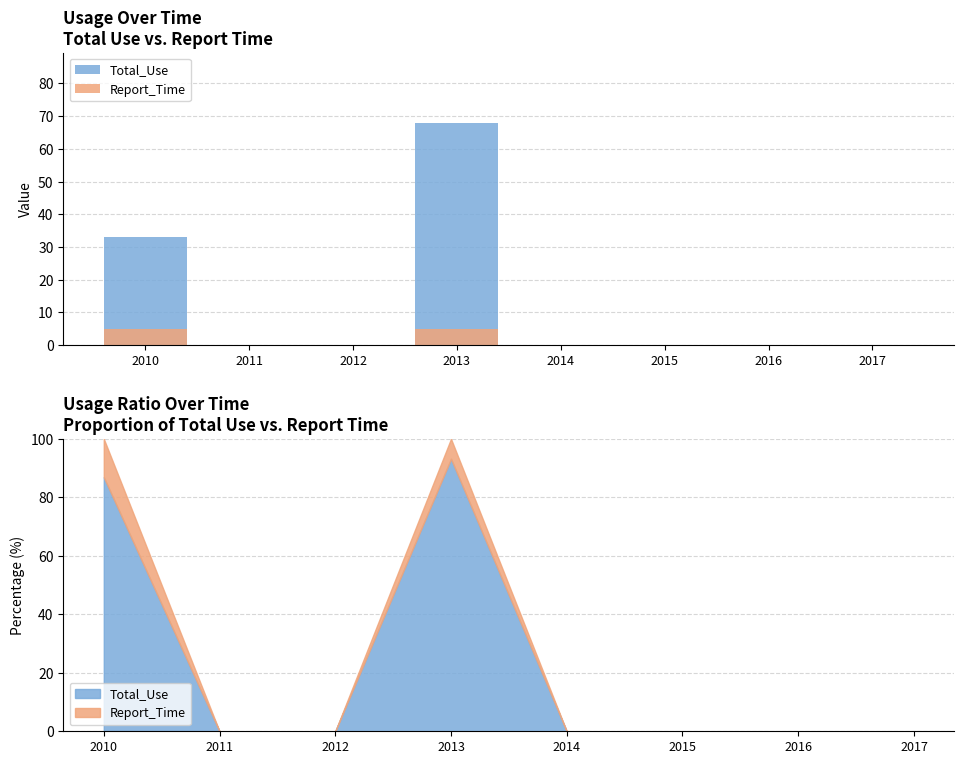

How many bars are there in total?

16